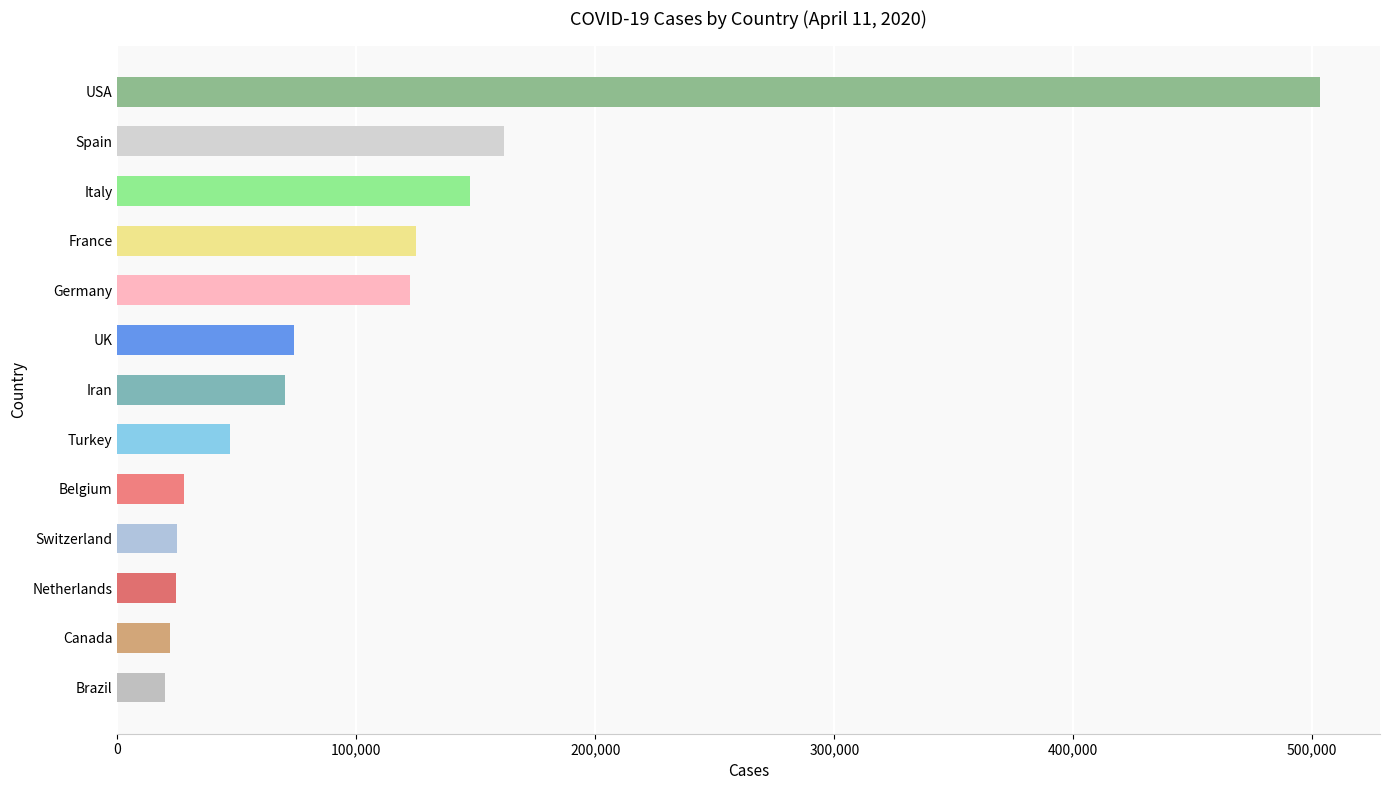

Is it true that the value at UK is 73758?

True